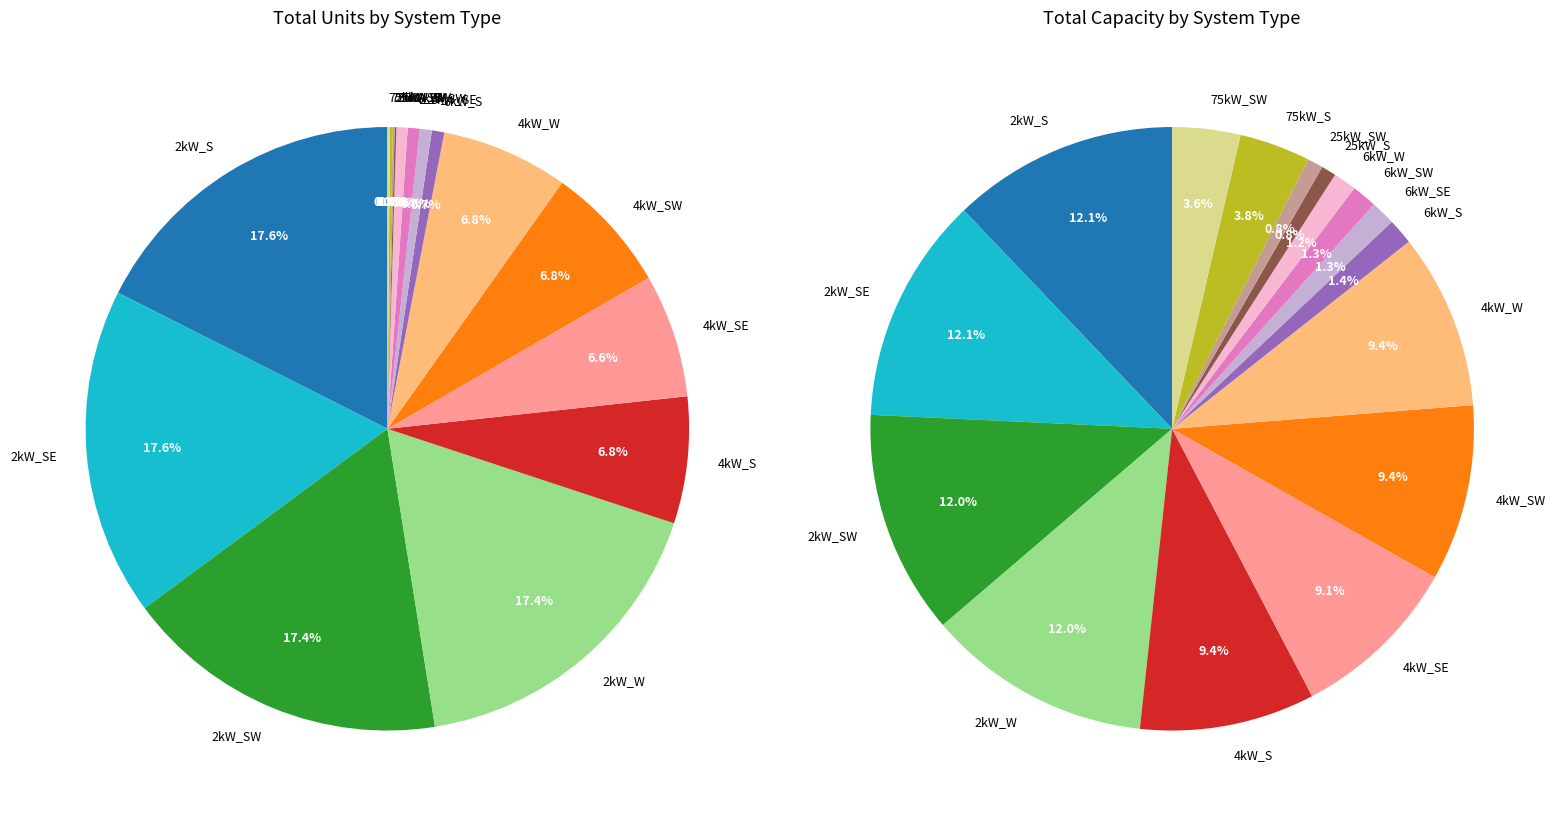

To the nearest percent, what is the difference between the 6kW_SE and 2kW_S slice percentages?

17%